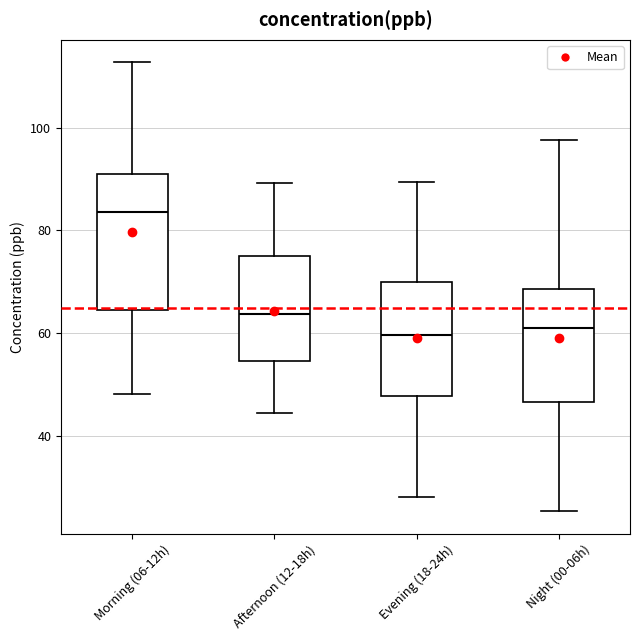

Where is the upper edge of the box for Evening (18-24h) on the y-axis? The values are not printed on the chart, so give them approximately, as read against the axis.

70